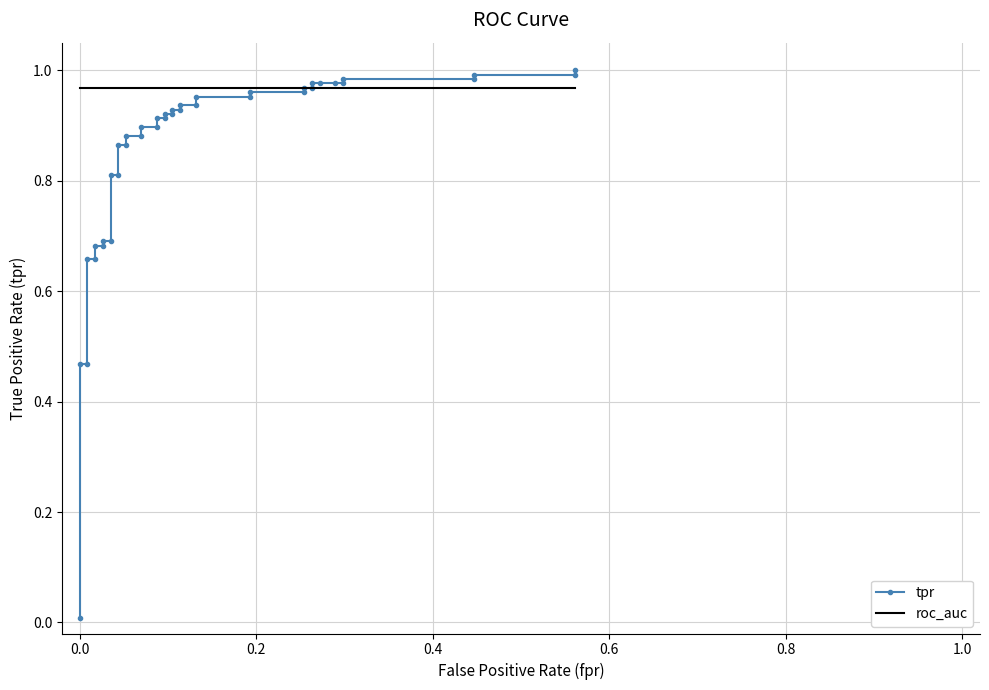

What is the difference between the maximum and minimum values in the tpr series?

1.0